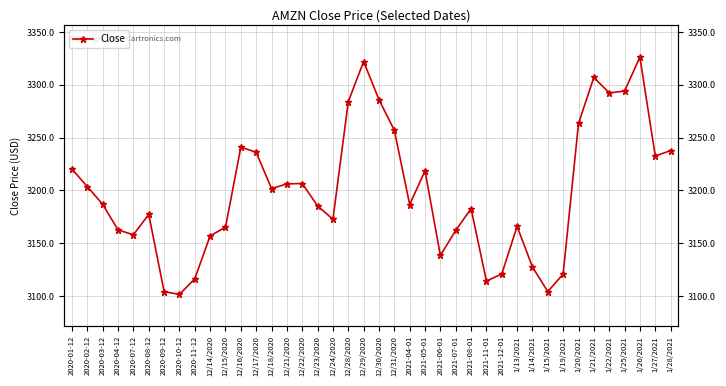

Reading left to right, extract all data points from this chart.

3220.1	3203.5	3186.7	3162.6	3158.0	3177.3	3104.2	3101.5	3116.4	3157.0	3165.1	3241.0	3236.1	3201.6	3206.2	3206.5	3185.3	3172.7	3284.0	3322.0	3285.9	3256.9	3186.6	3218.5	3138.4	3162.2	3182.7	3114.2	3120.8	3165.9	3127.5	3104.2	3120.8	3263.4	3307.0	3292.2	3294.0	3326.1	3232.6	3237.6